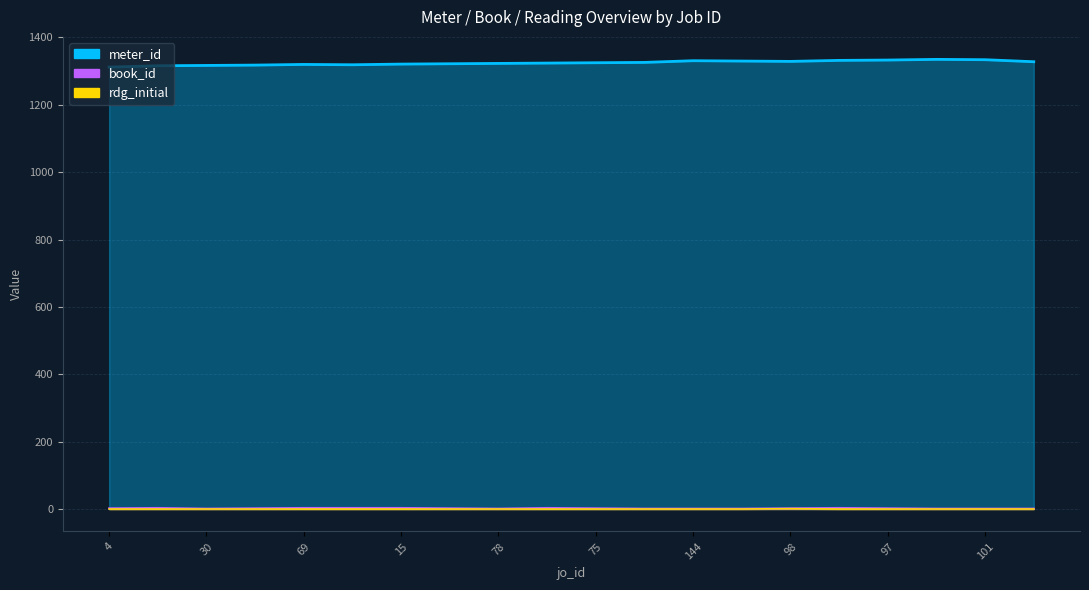

At which label is meter_id closest to 1323?

78